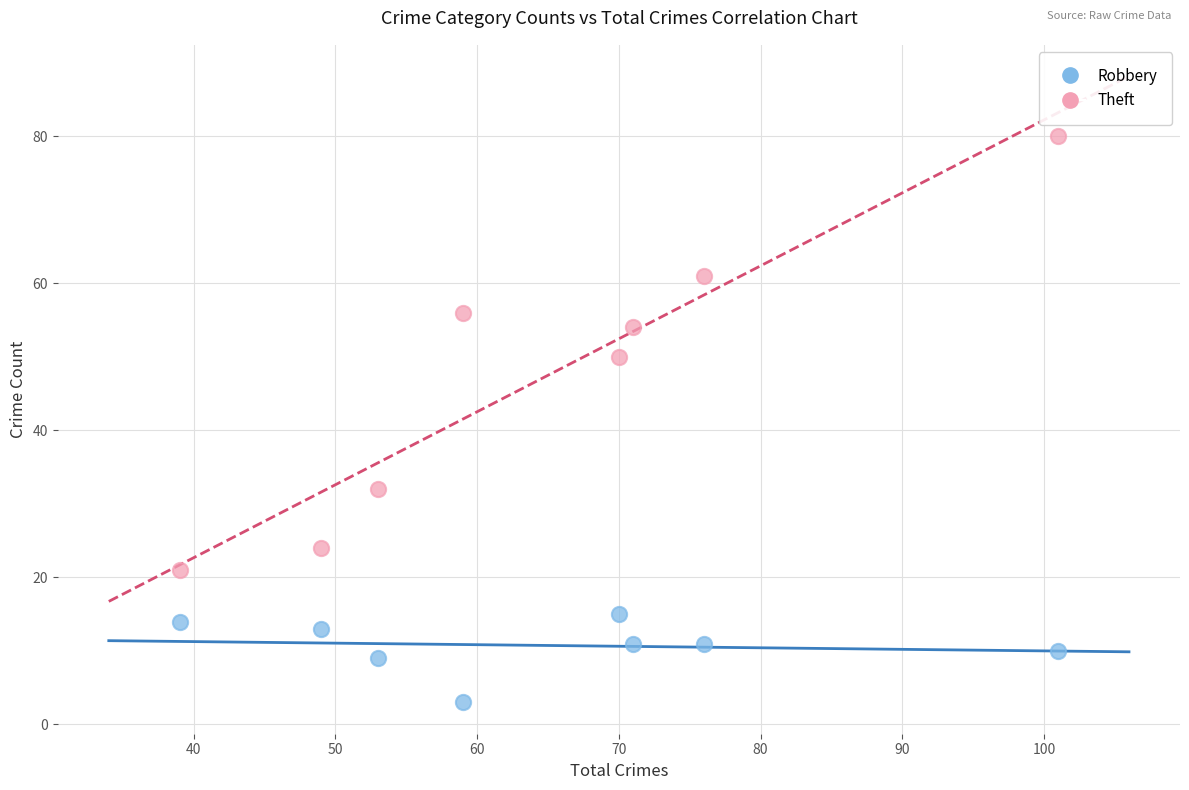

What are all the series names shown in the legend?

Robbery, Theft